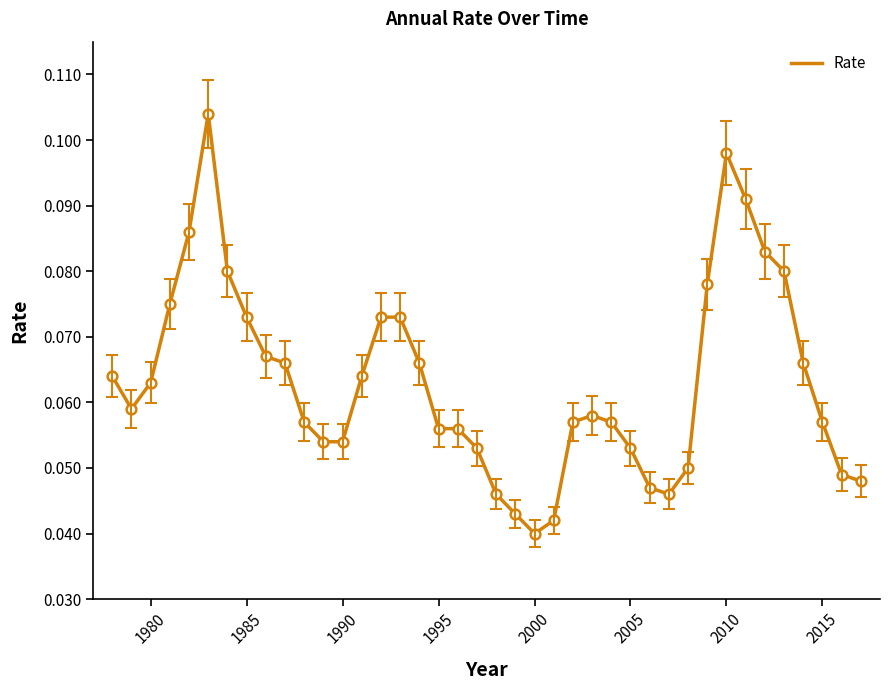

At which category does the chart reach its minimum across all series?

2000